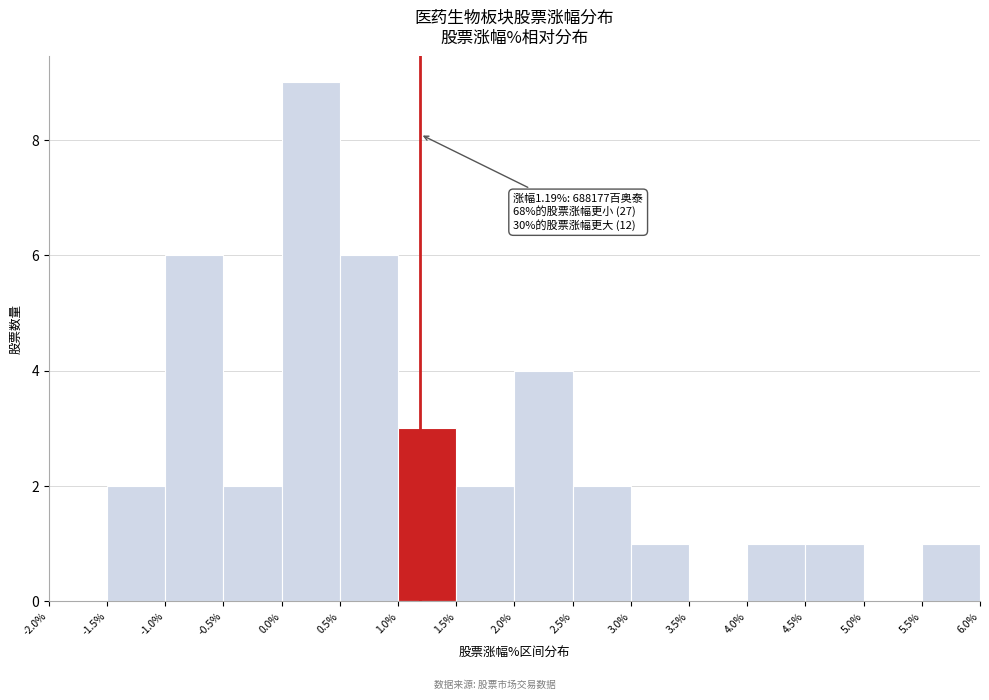

Over which range of the x-axis is the bar tallest?

0.0% to 0.5%